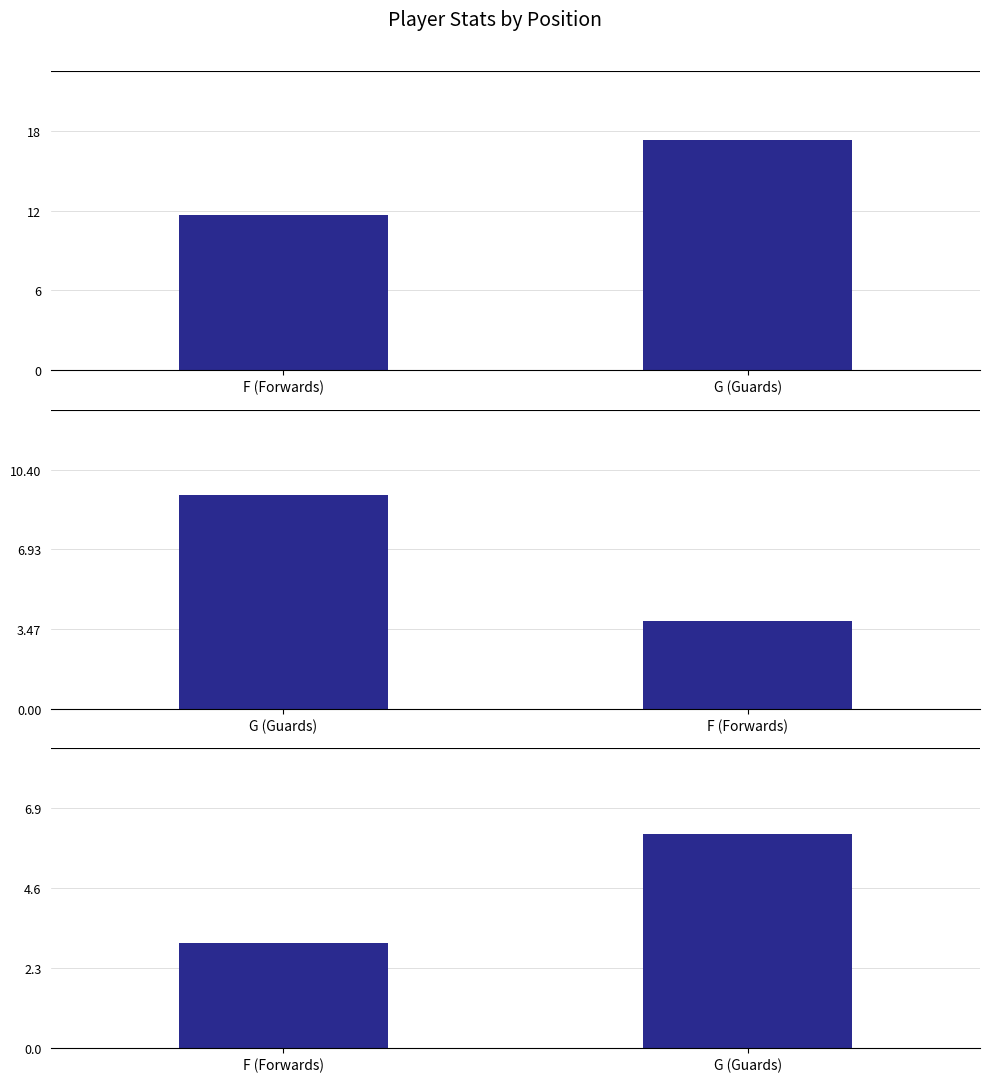

How many groups of bars are there?

2